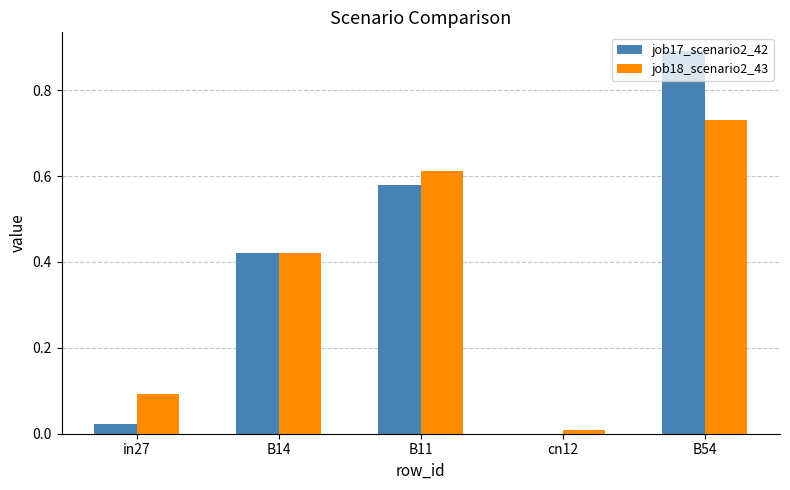

What are all the series names shown in the legend?

job17_scenario2_42, job18_scenario2_43